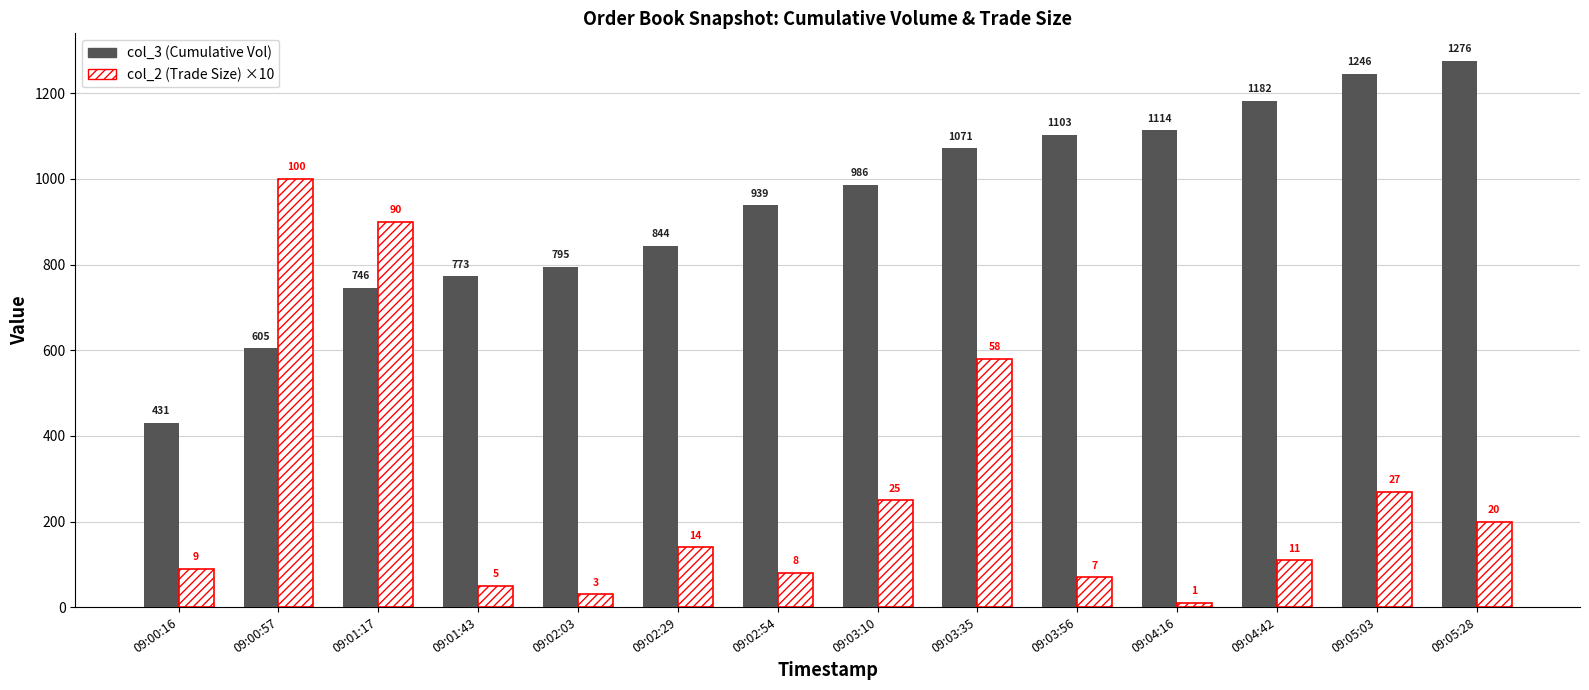

What is the spread (max minus min) of values at 09:00:16?

341